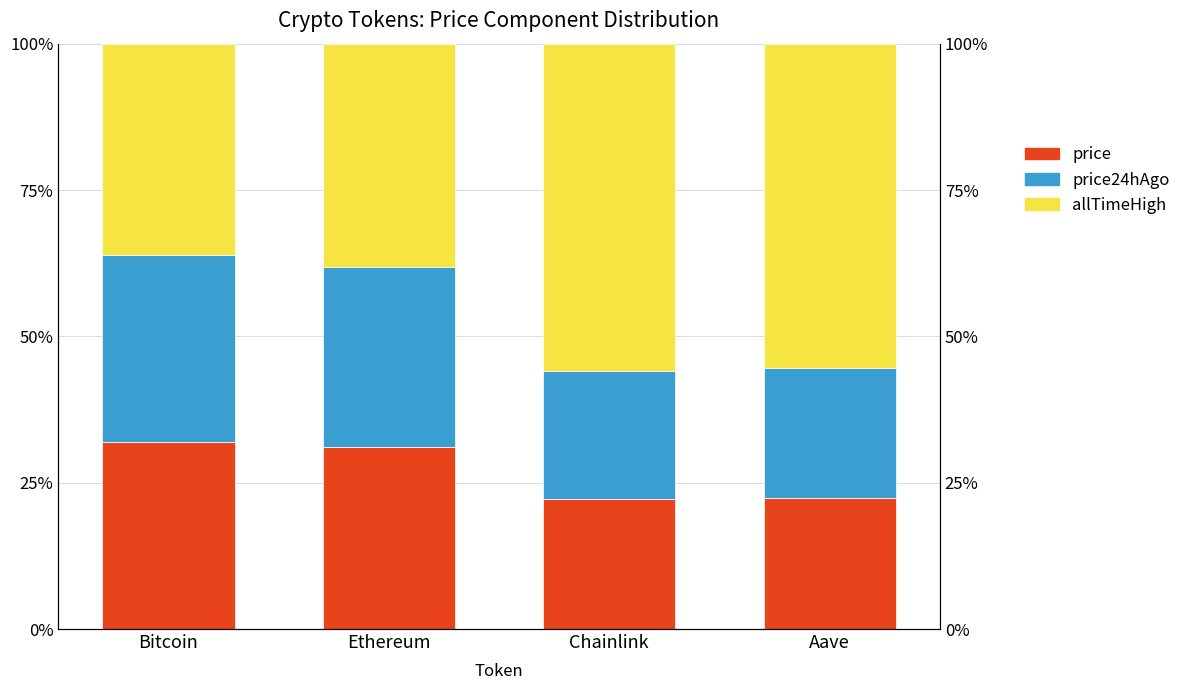

At which label does price24hAgo first exceed 30?

Bitcoin